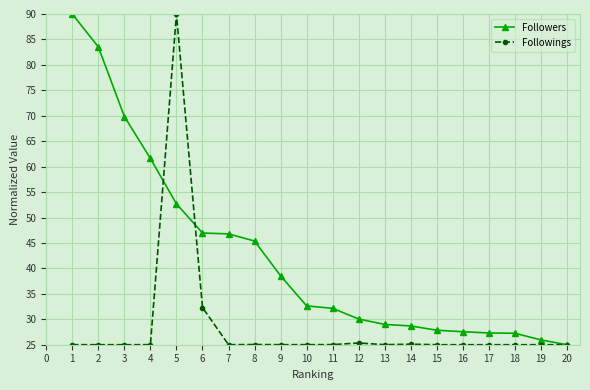

What is the value of the Followings point at the 10th from the left?

25.0